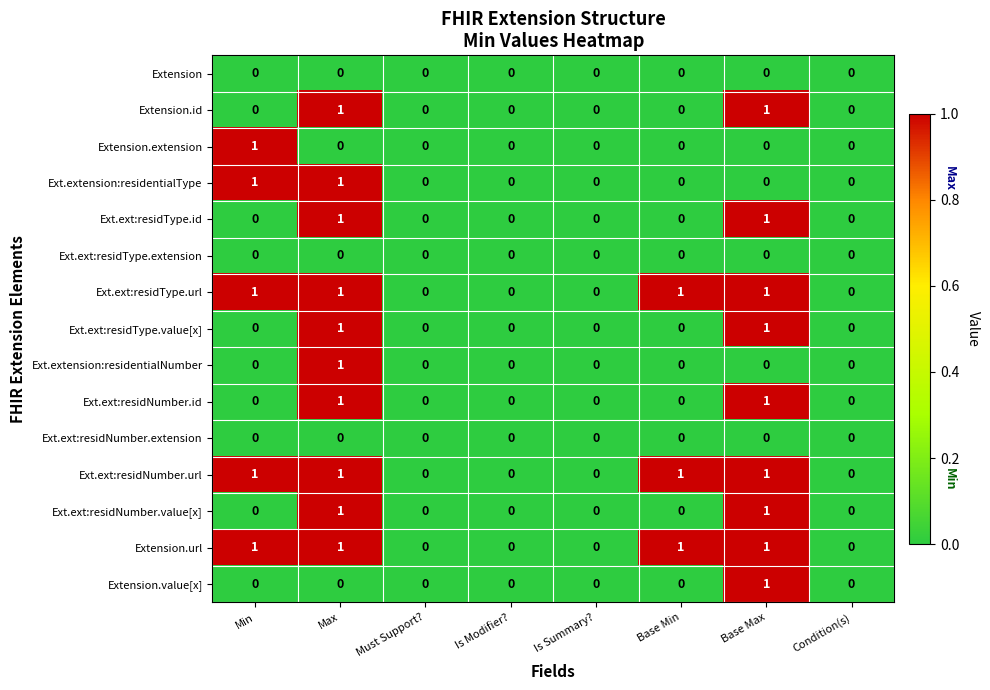

What is the total value across all series at Base Min?

3